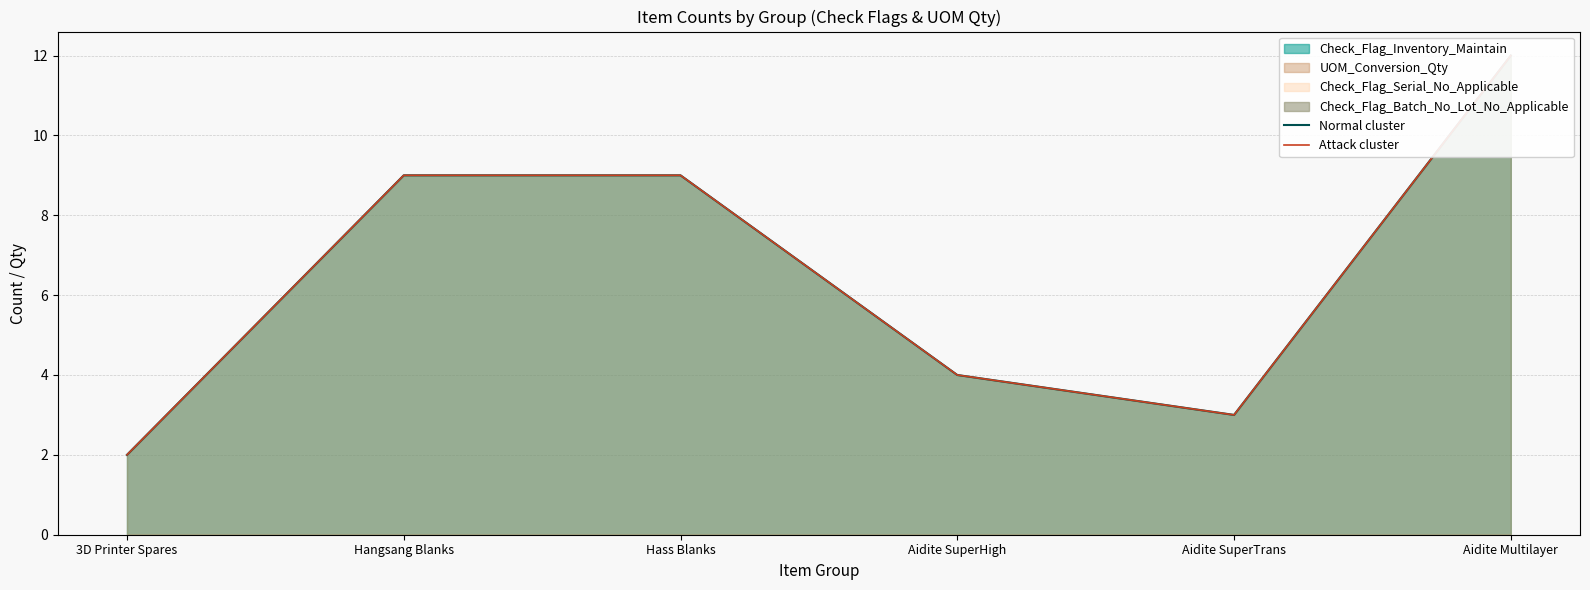

True or false: Attack cluster (UOM_Qty) and Normal cluster (Inventory_Maintain) intersect in this chart.

False